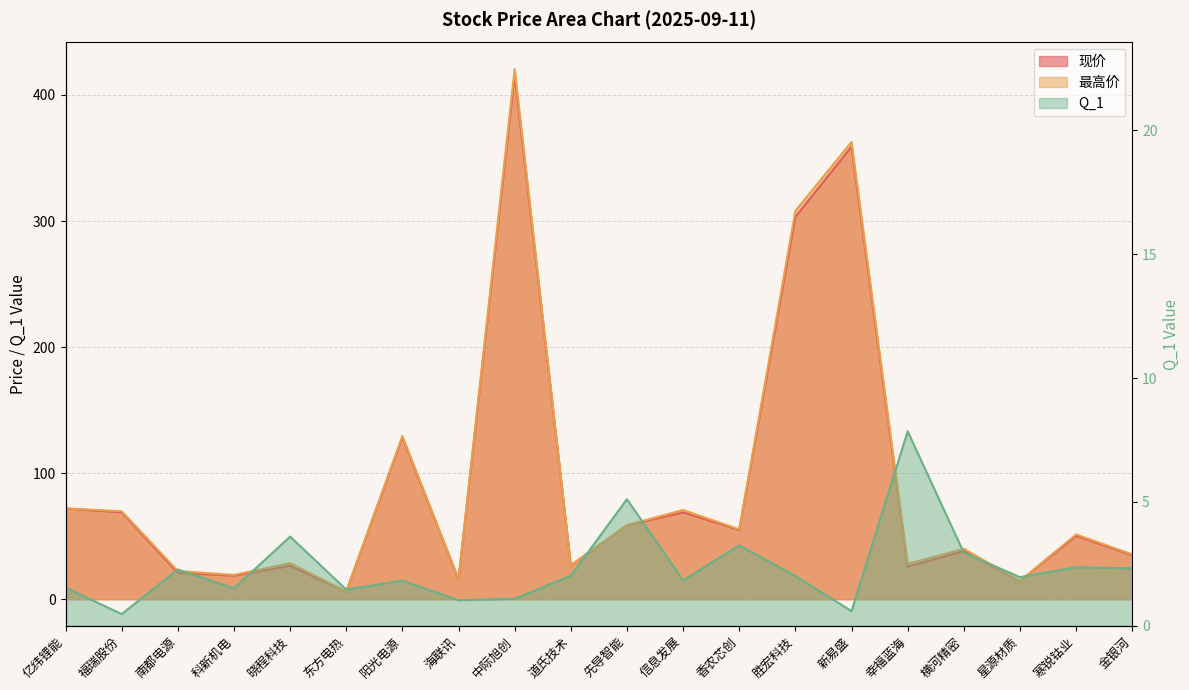

What is the label of the 16th point from the left?

幸福蓝海